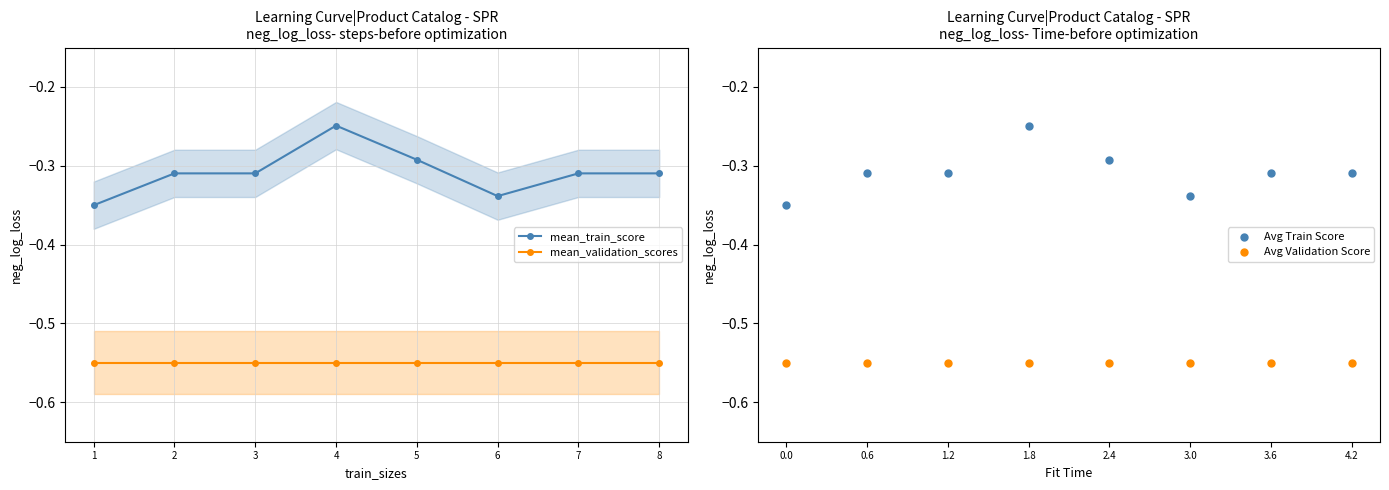

Which series has the largest Y range (max minus min)?

mean_train_score